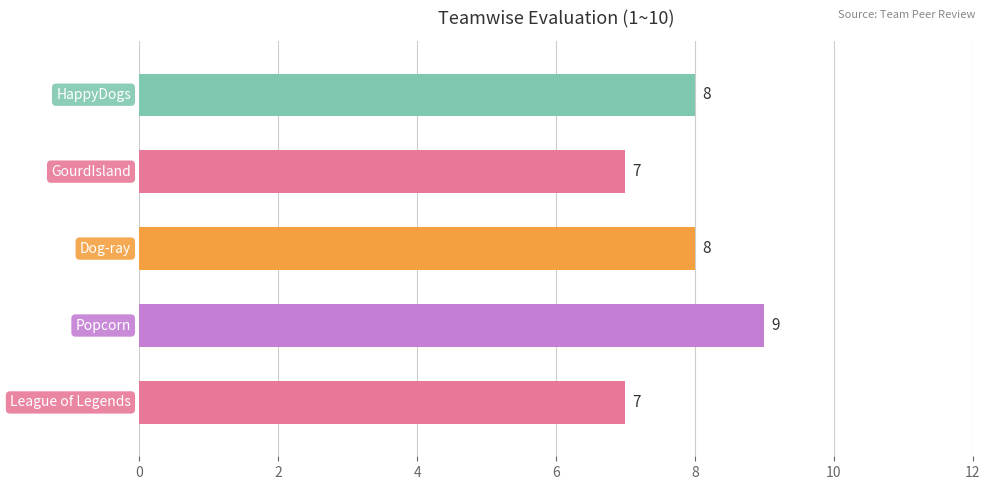

Count the values in the range 7 to 8.

4